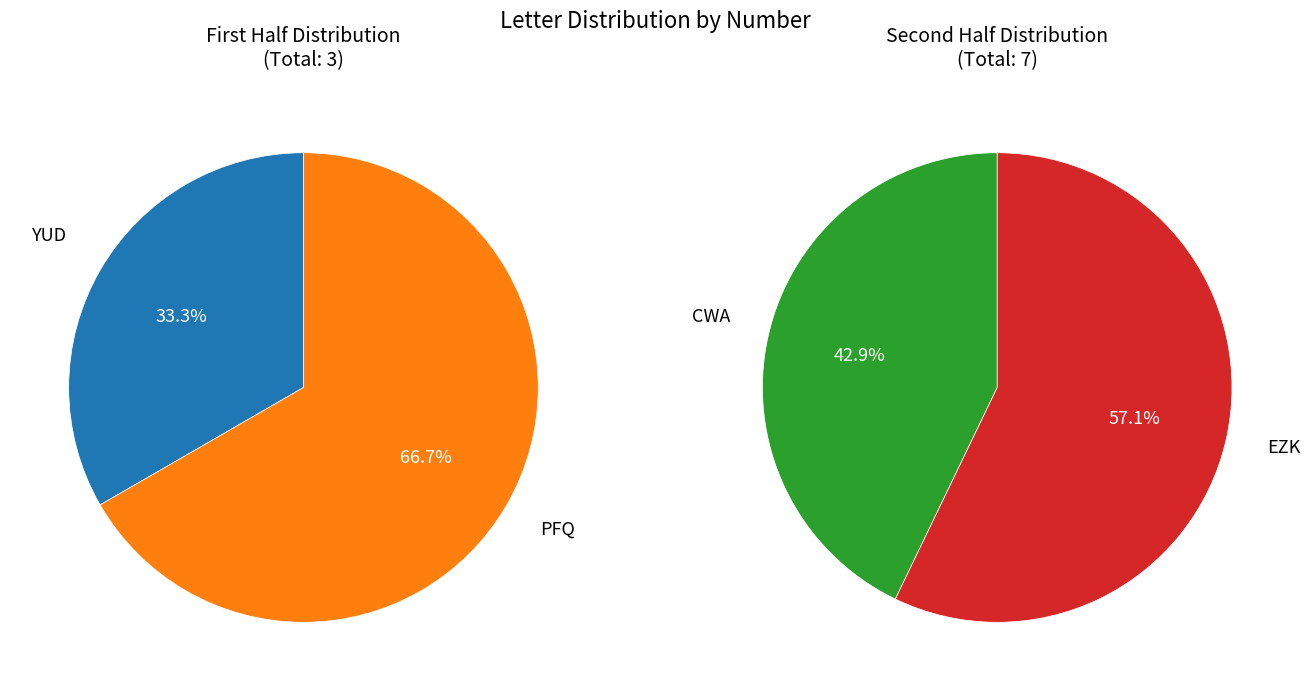

Does any single category account for the majority?

No